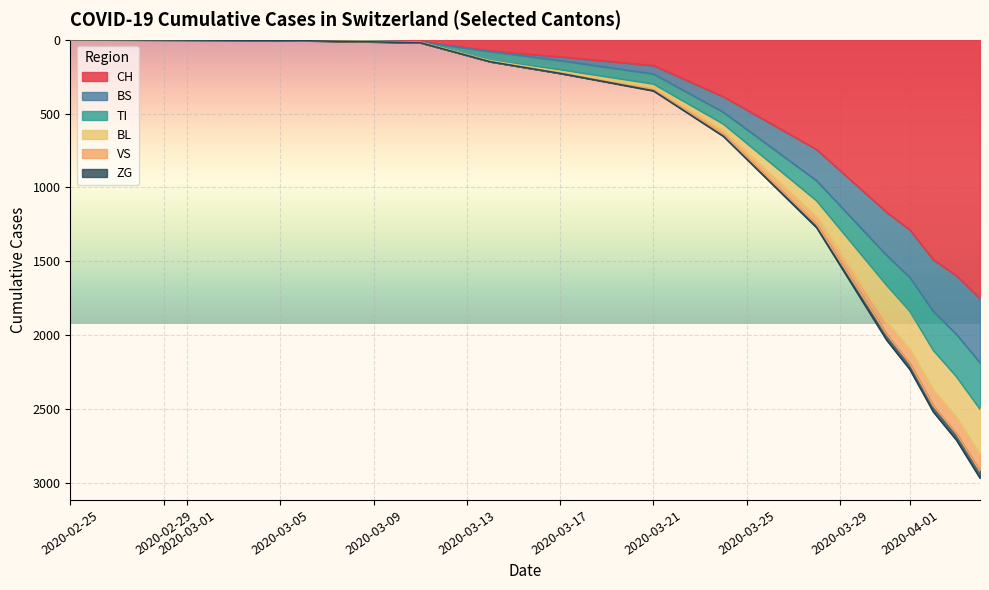

What is the maximum value for CH?

1753